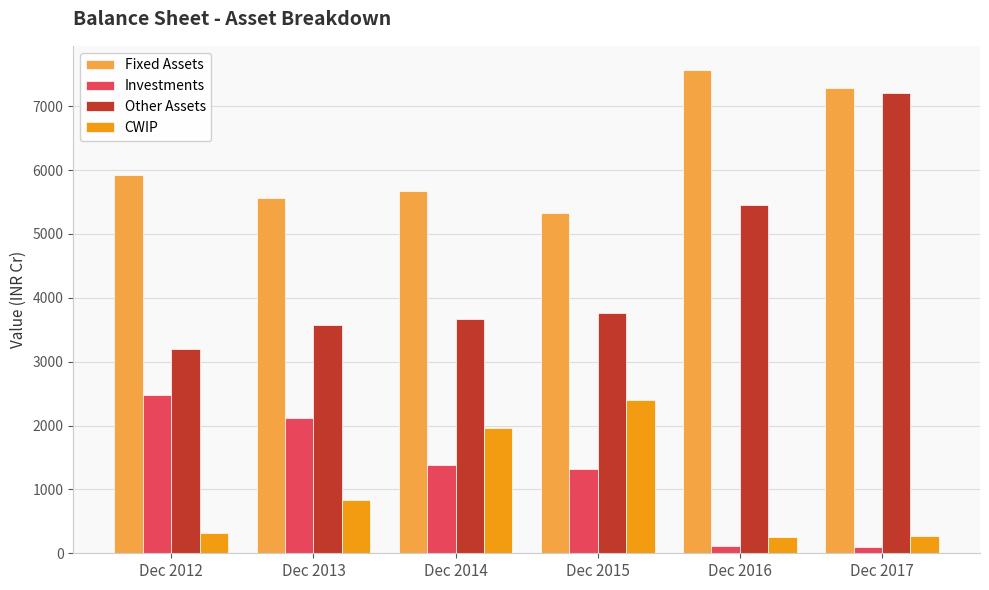

Where does the Investments series first go above 1385?

Dec 2012